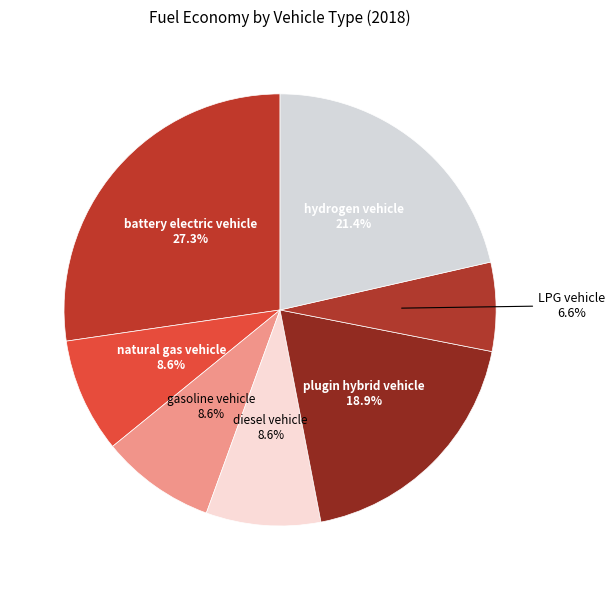

Which category has the biggest portion of the pie?

battery electric vehicle